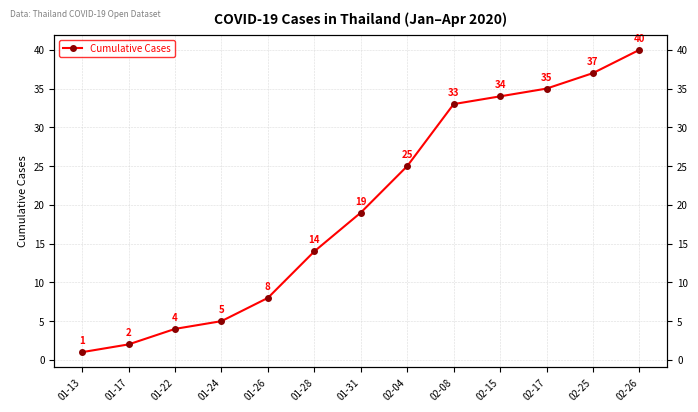

What is the label of the 12th point from the right?

01-17